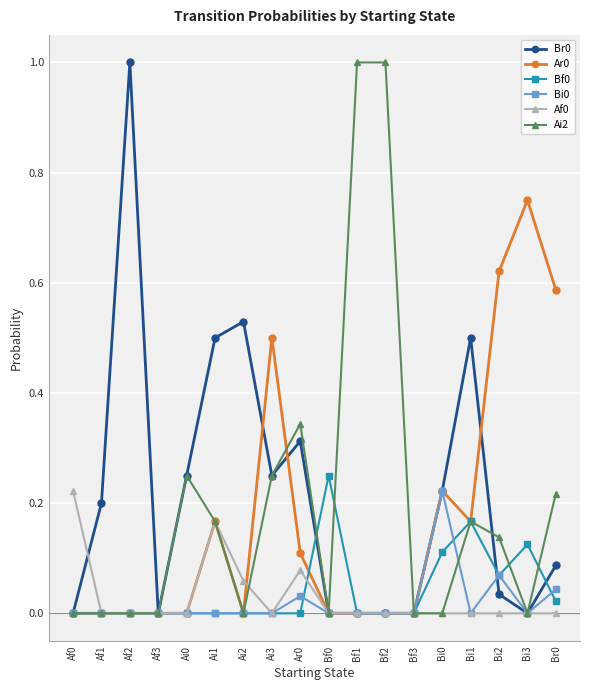

Which category has the highest value in the Ar0 series?

Bi3